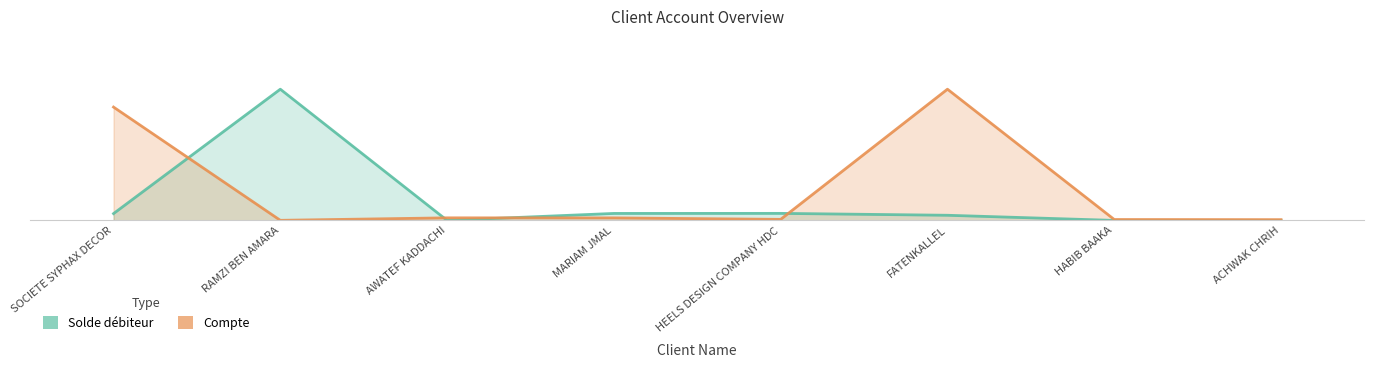

What is the spread (max minus min) of values at HABIB BAAKA?

0.3